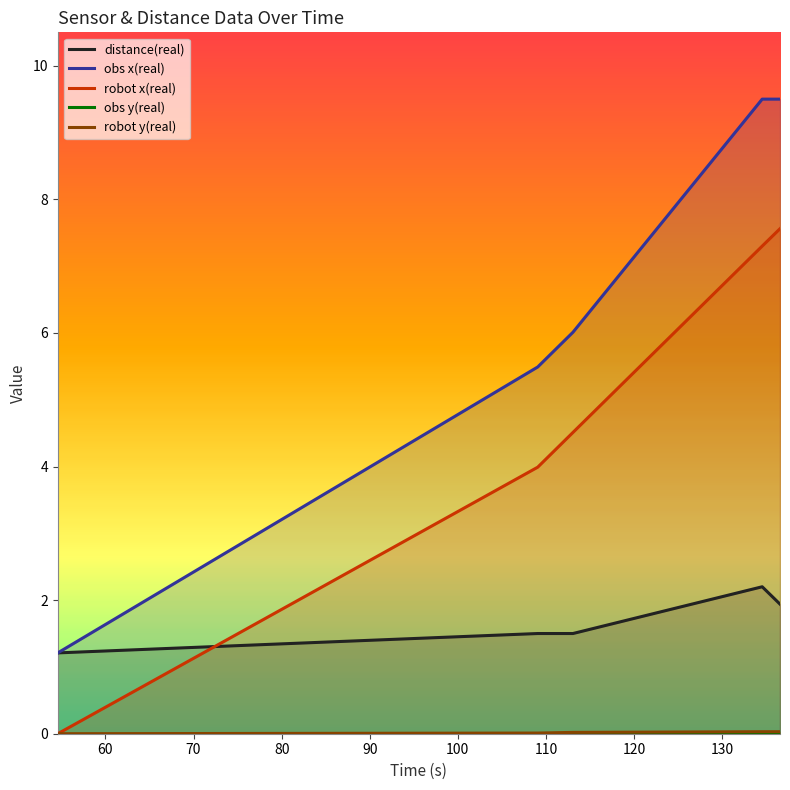

Which series has the largest total across all categories?

obs x(real)